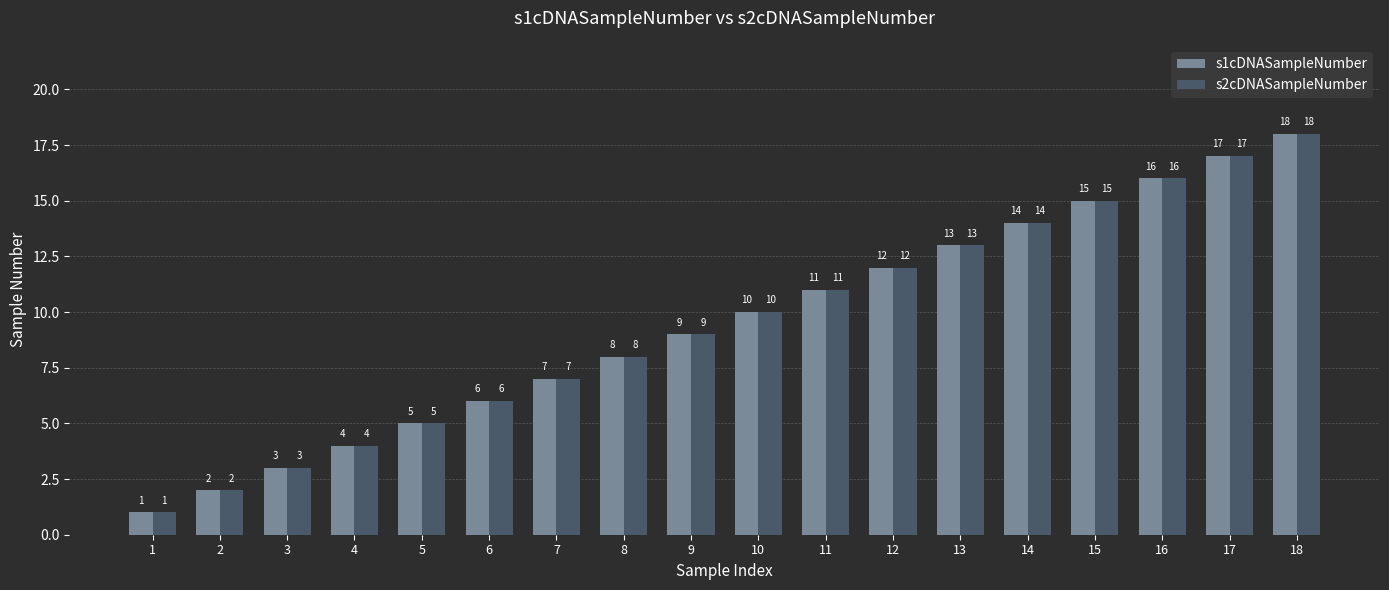

At which label is s1cDNASampleNumber closest to 9?

9